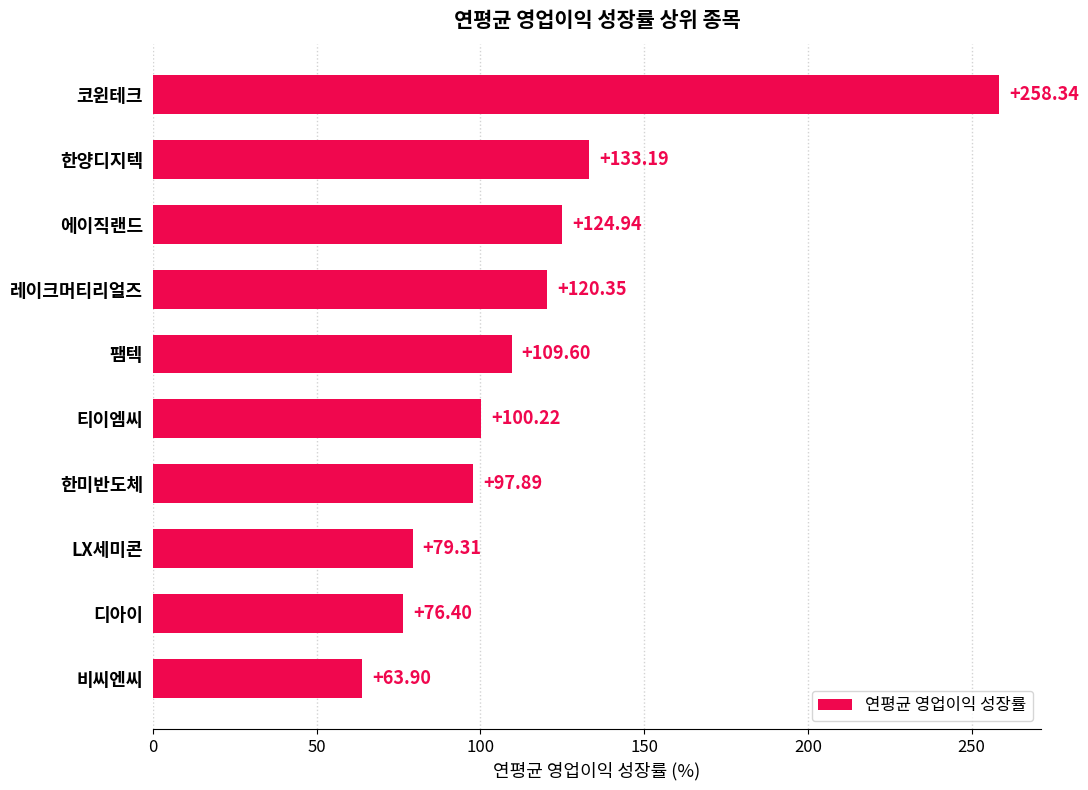

Rank the categories by value from lowest to highest.

비씨엔씨, 디아이, LX세미콘, 한미반도체, 티이엠씨, 팸텍, 레이크머티리얼즈, 에이직랜드, 한양디지텍, 코윈테크